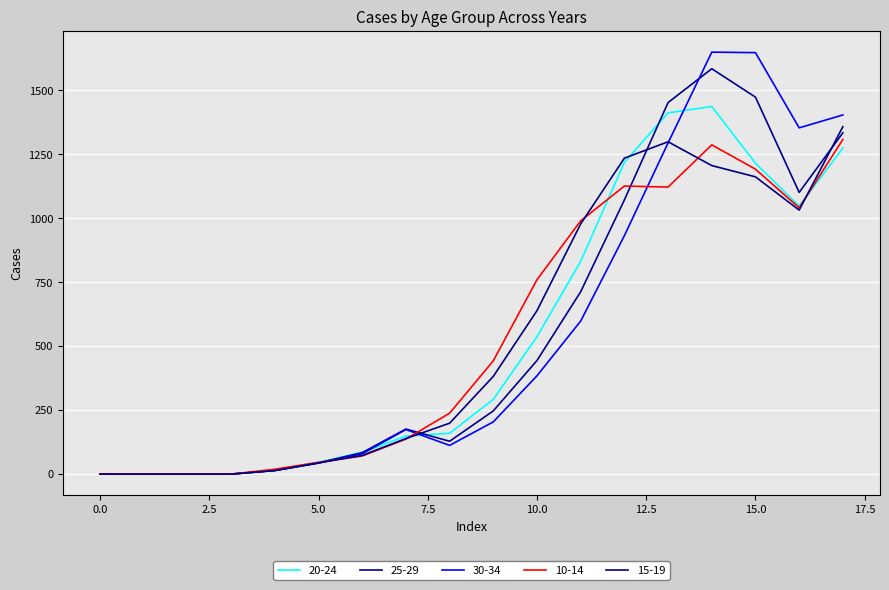

How many categories are shown in the chart?

18